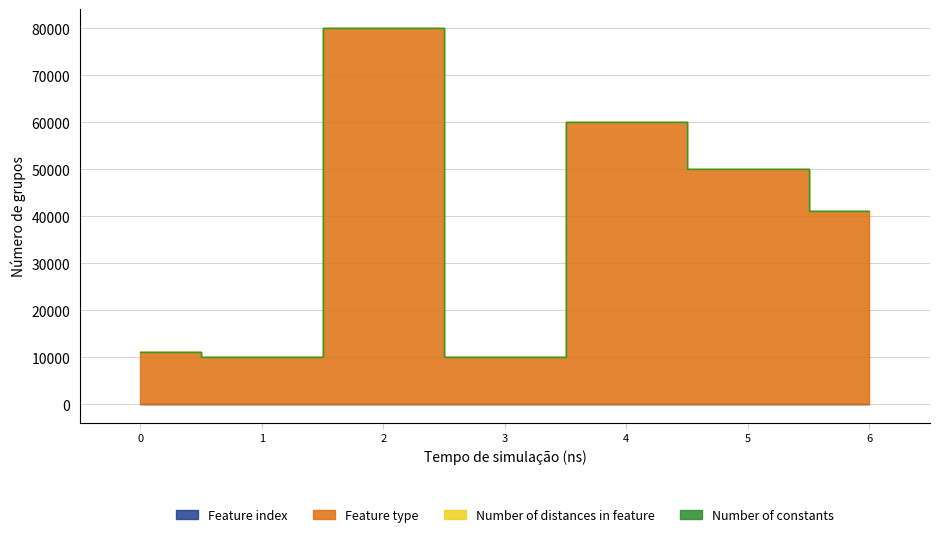

Is the value of Number of constants at 0 greater than the value of Feature index at 5?

No